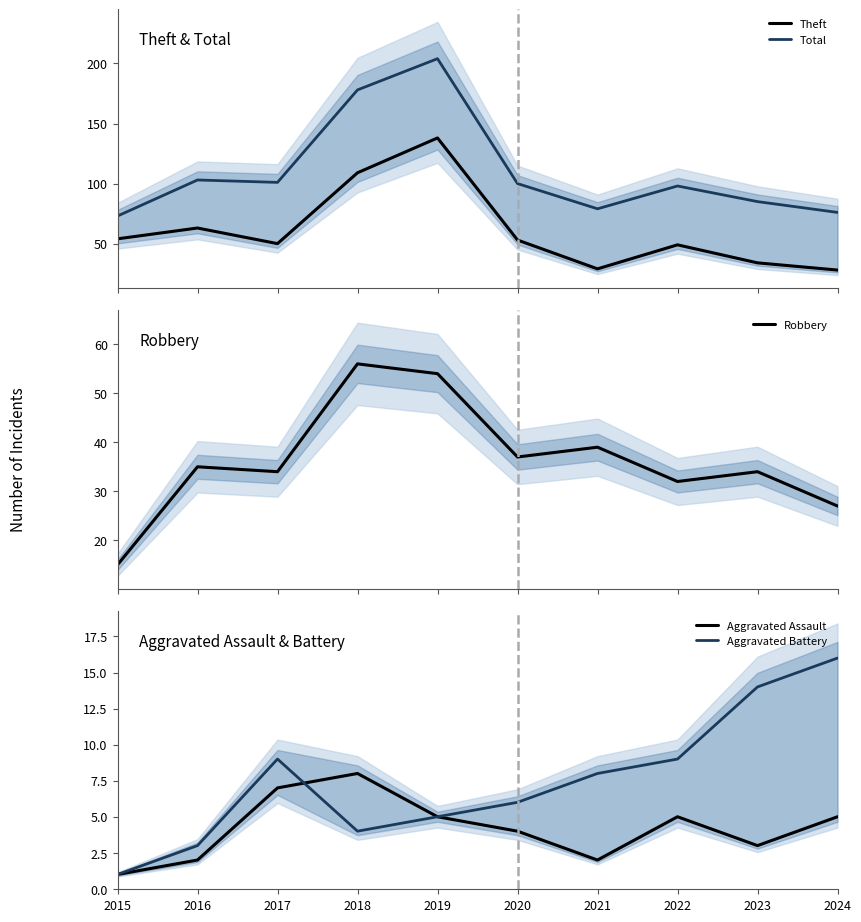

Which series changed the most between 2019 and 2020?

Total